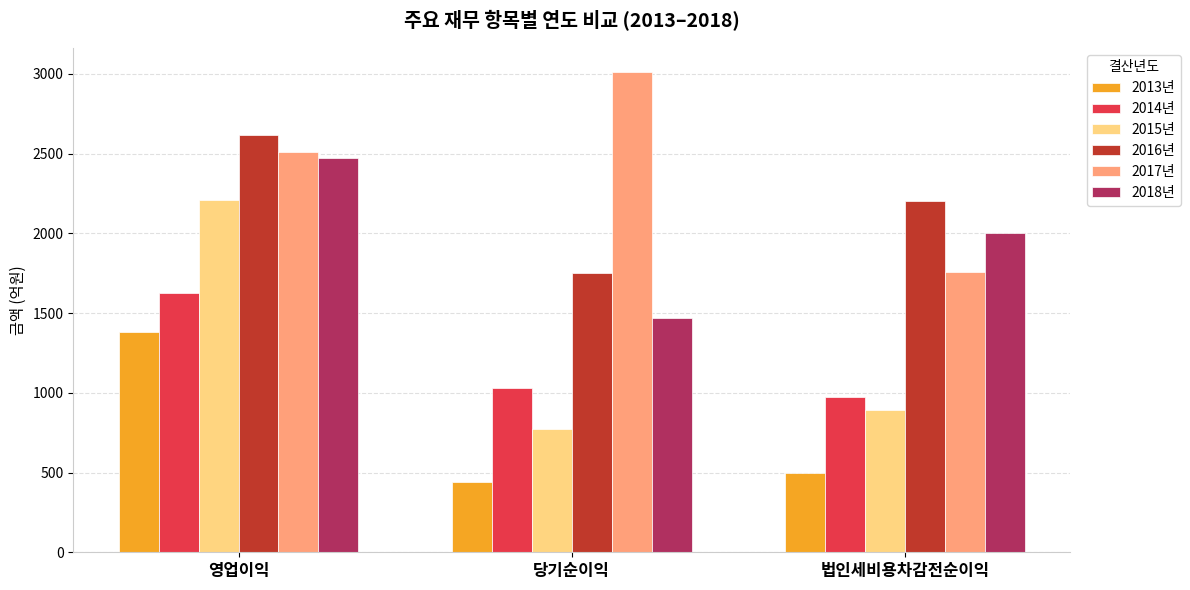

At which label does 2014년 reach its peak?

영업이익